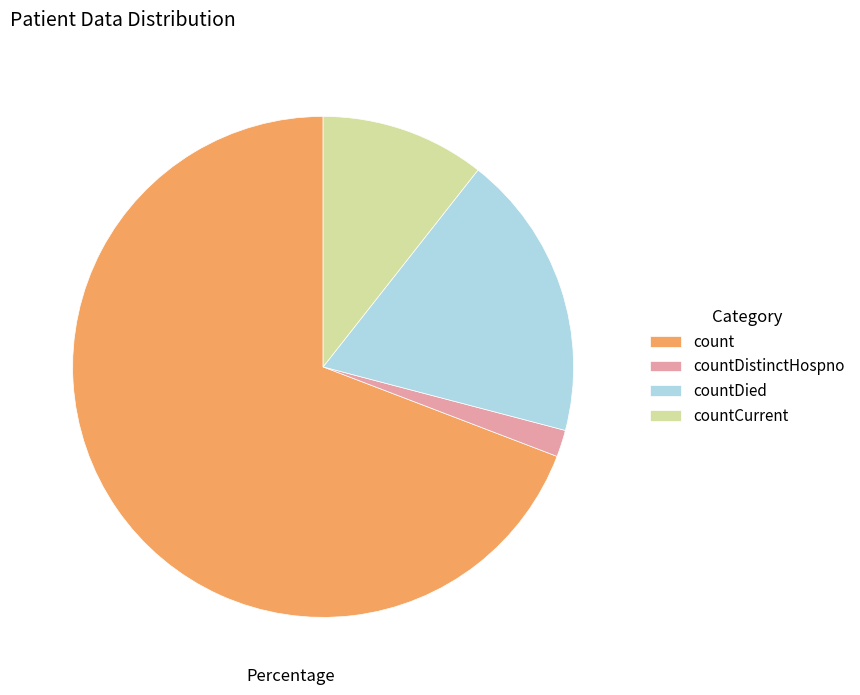

Do countDistinctHospno and countCurrent together represent more than half of the pie?

No